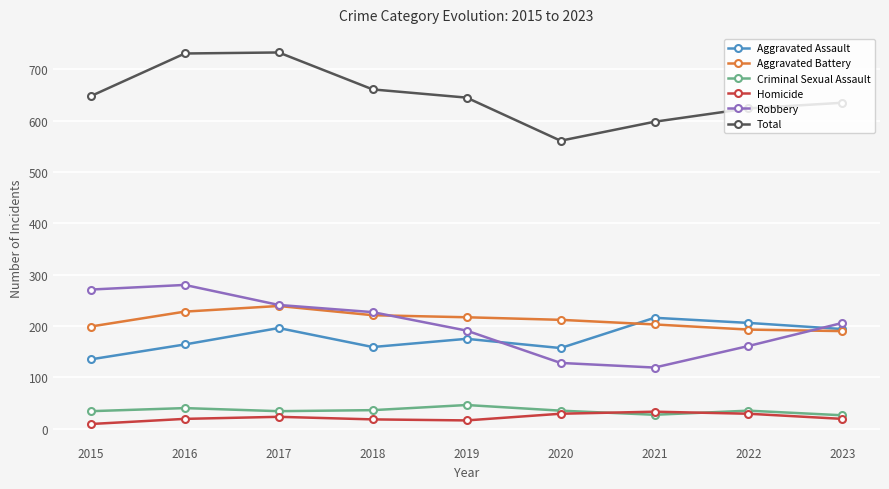

What is the difference between the highest and lowest values at 2019?

629